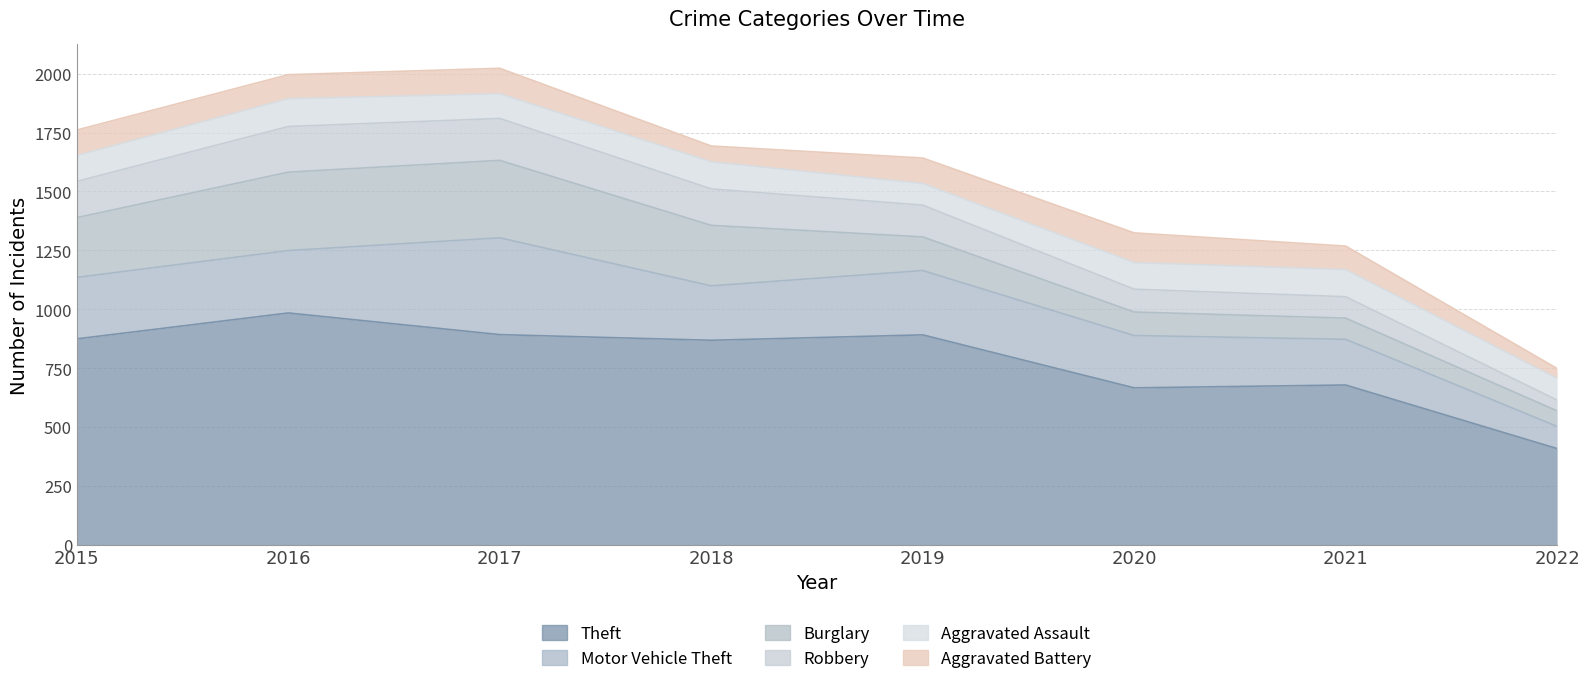

What is the difference between the highest and lowest values at 2016?

882